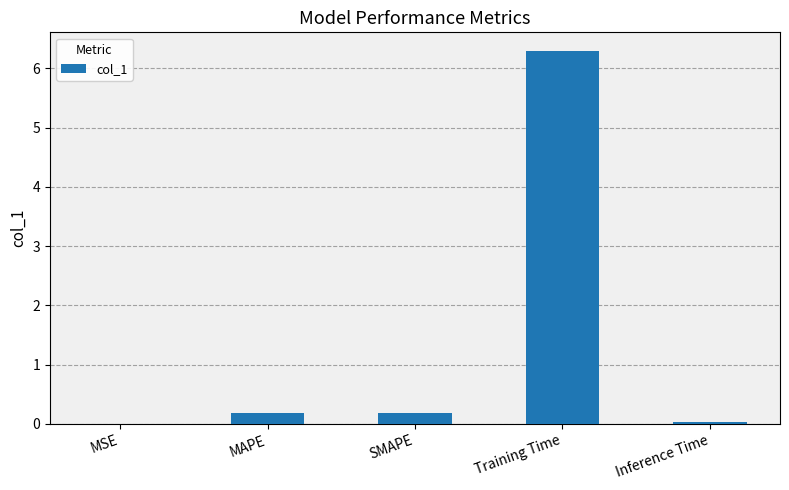

True or false: the data shows 0.2 at MAPE.

True